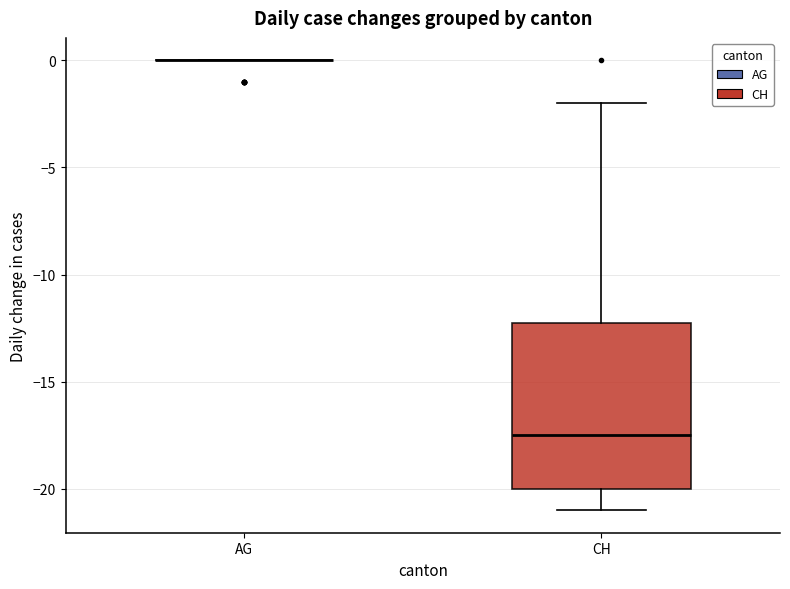

Reading left to right, transcribe this box plot: for each box, give where its median line is, the range the box spans, and where its two whiskers end, as read against the y-axis. The values are not printed on the chart, so give them approximately, as read against the axis.

AG: box collapsed to a line at 0.0, whiskers 0.0 to 0.0
CH: median -17.5, box -20.0 to -12.0, whiskers -21.0 to -2.0